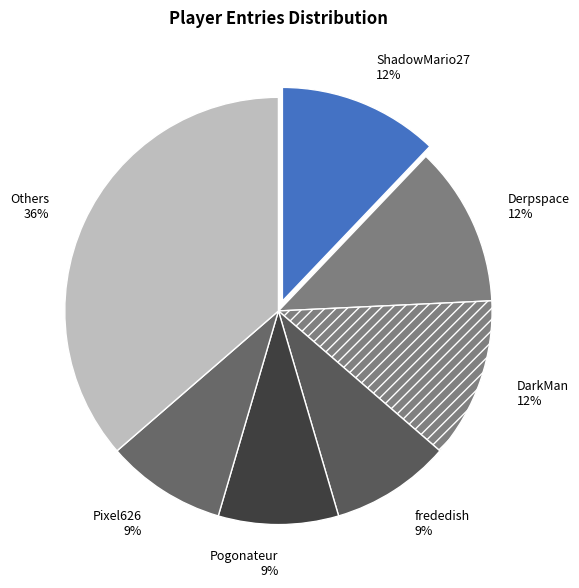

Does Pixel626 account for over 50% of the chart?

No